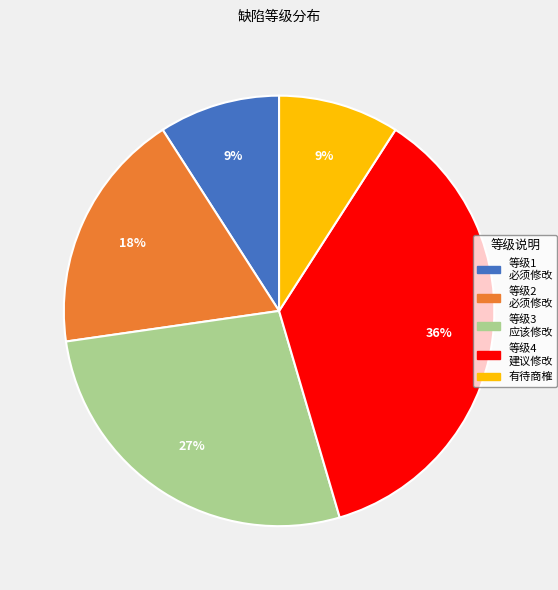

To the nearest percent, what is the combined percentage of 等级1 必须修改 and 有待商榷?

18%